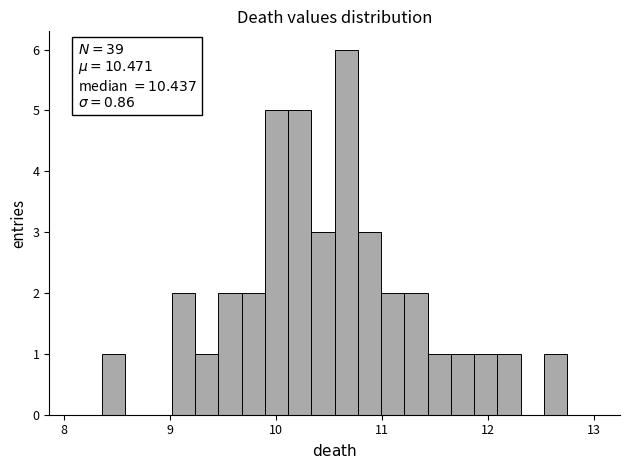

Read against the x-axis, roughly where is the centre of the tallest bar?

10.7